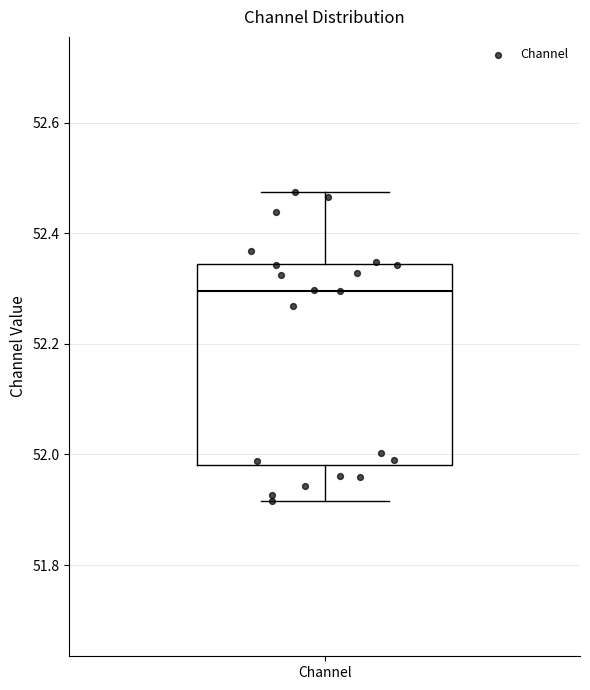

Read this box plot against the y-axis: the position of the median line, the range covered by the box, and the ends of both whiskers. The values are not printed on the chart, so give them approximately, as read against the axis.

median 52.30, box 51.98 to 52.34, whiskers 51.92 to 52.48